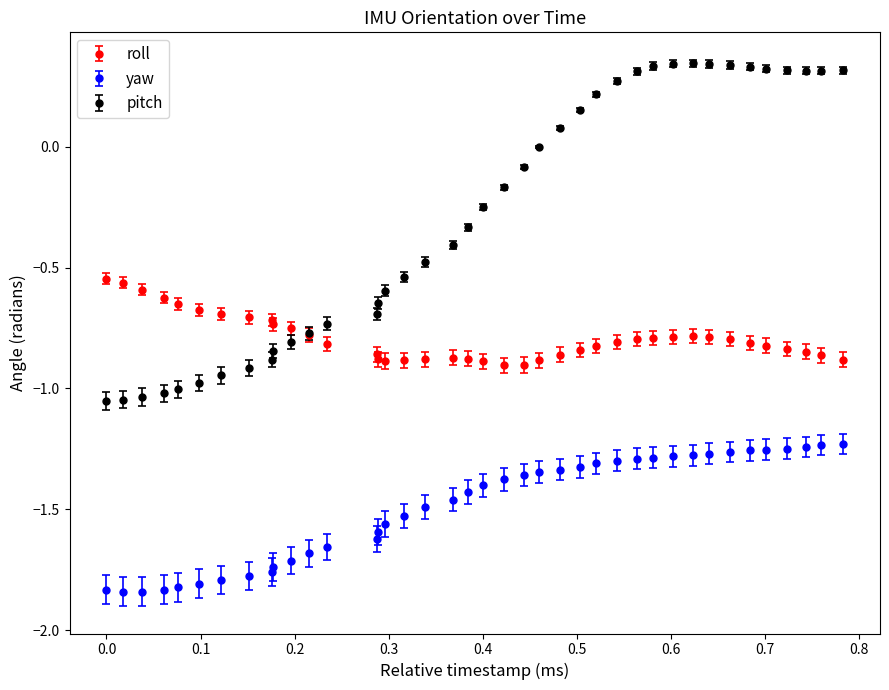

Rank the series by their average value, from highest to lowest.

pitch, roll, yaw